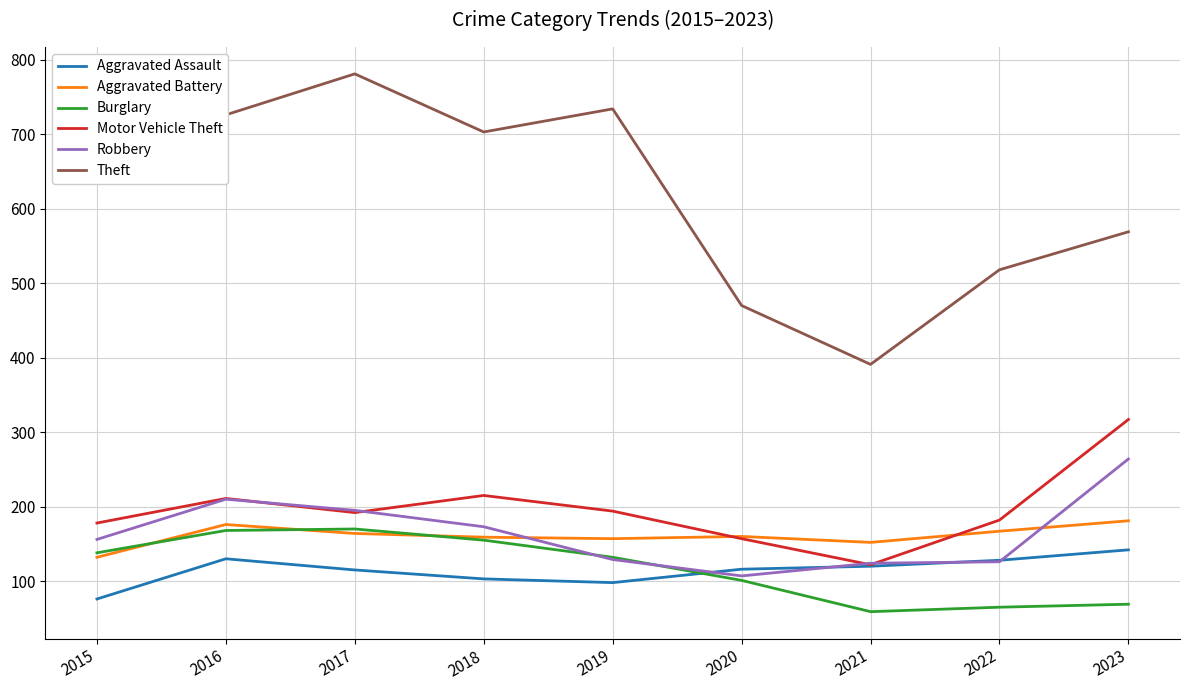

True or false: Aggravated Assault and Aggravated Battery cross at least once.

False